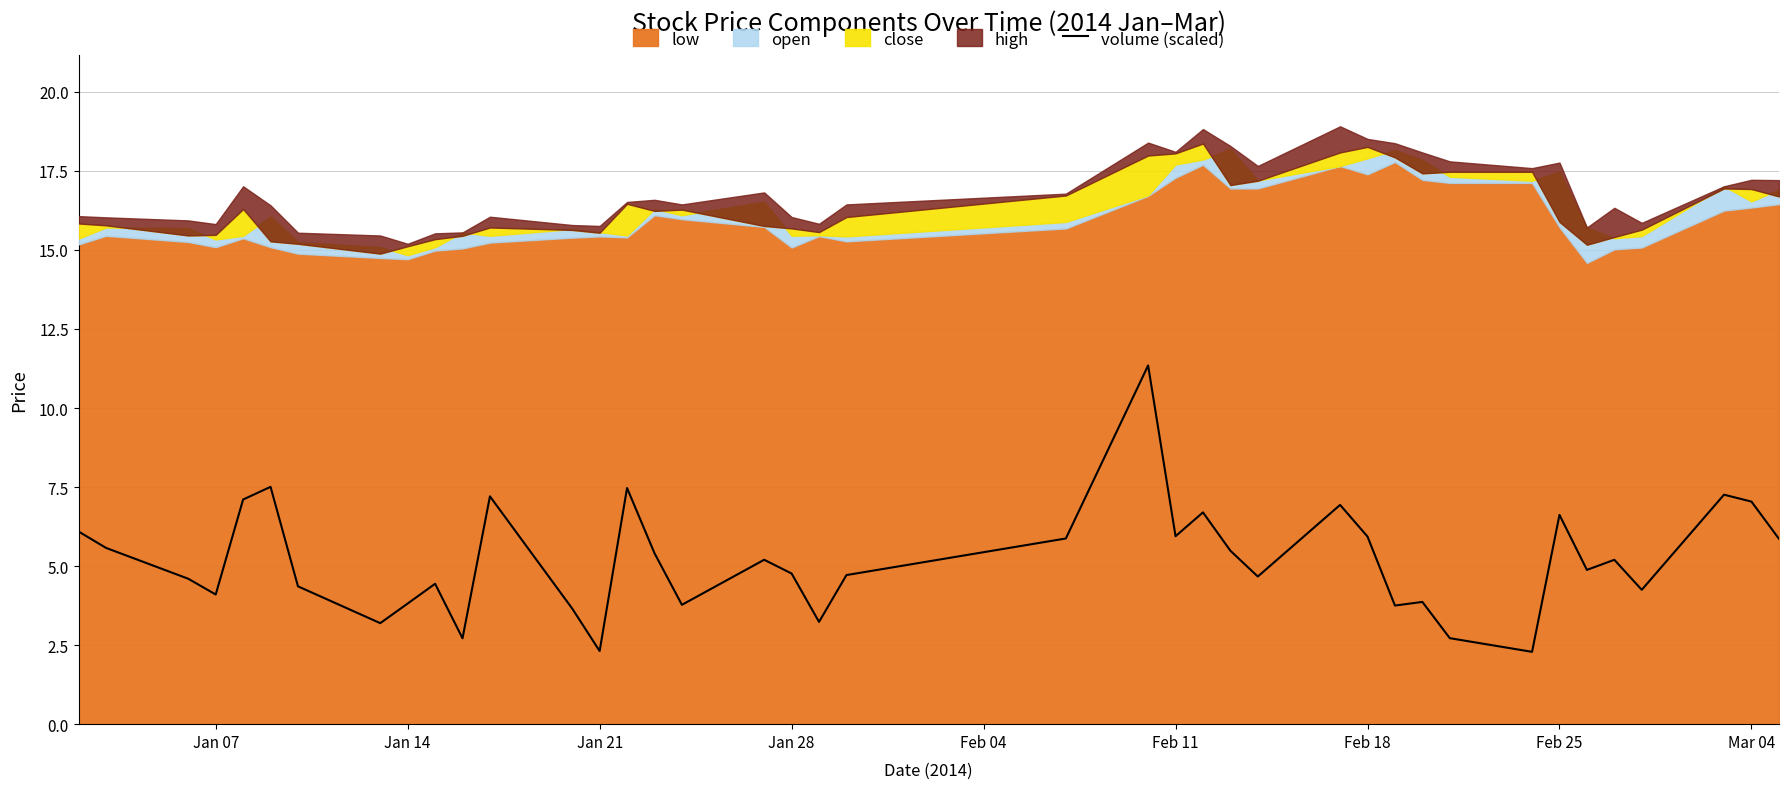

What is the difference between the maximum and minimum values?

9.1